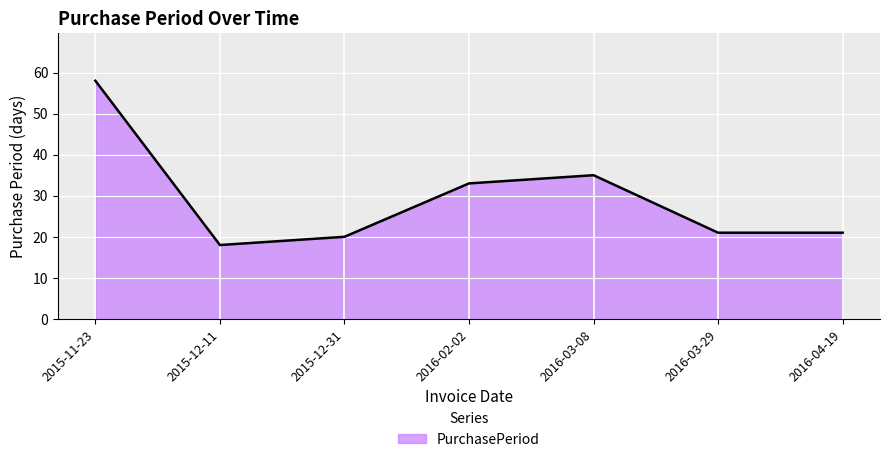

How many categories are shown in the chart?

7